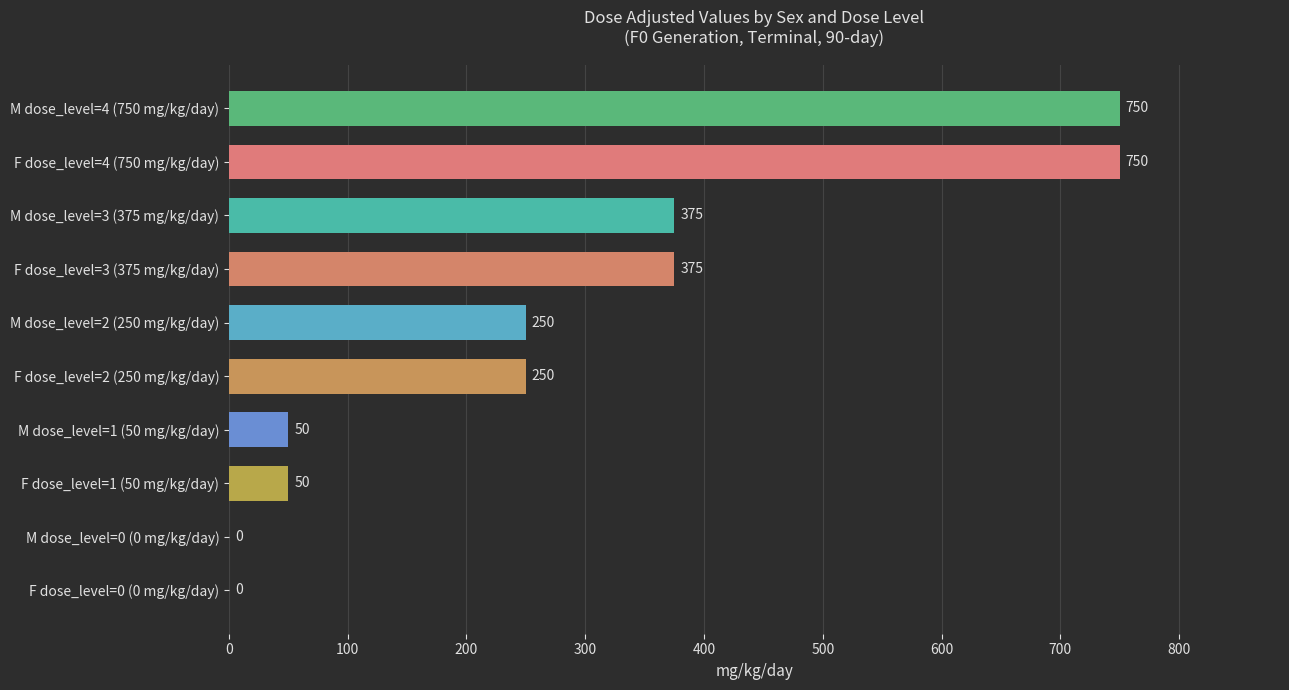

The chart shows a value of 50 at F dose_level=1 (50 mg/kg/day). True or false?

True